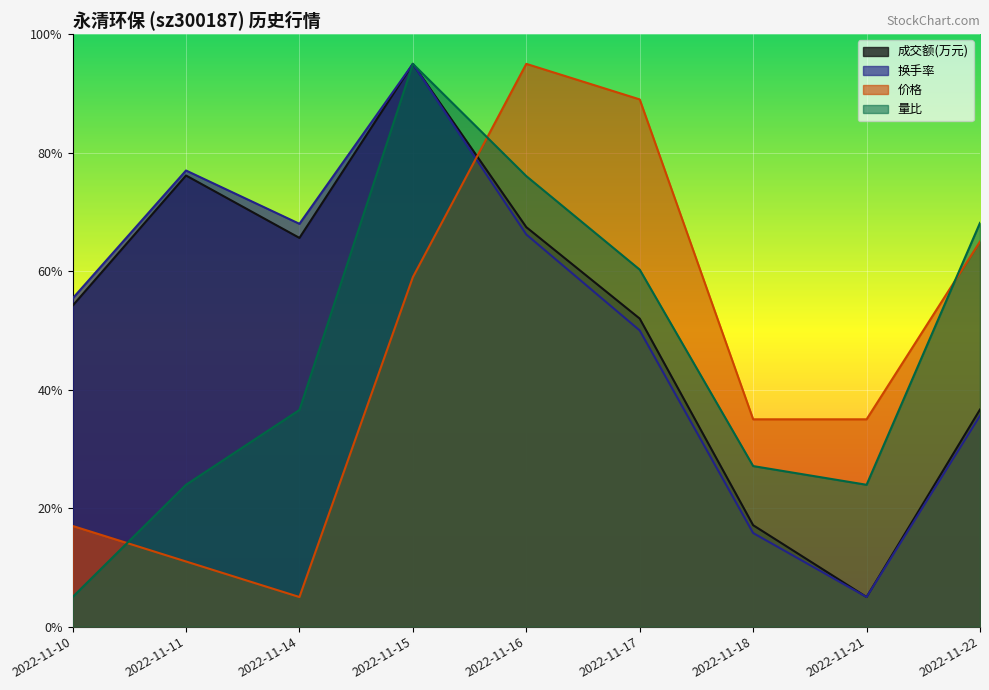

What is the spread (max minus min) of values at 2022-11-11?

66.0